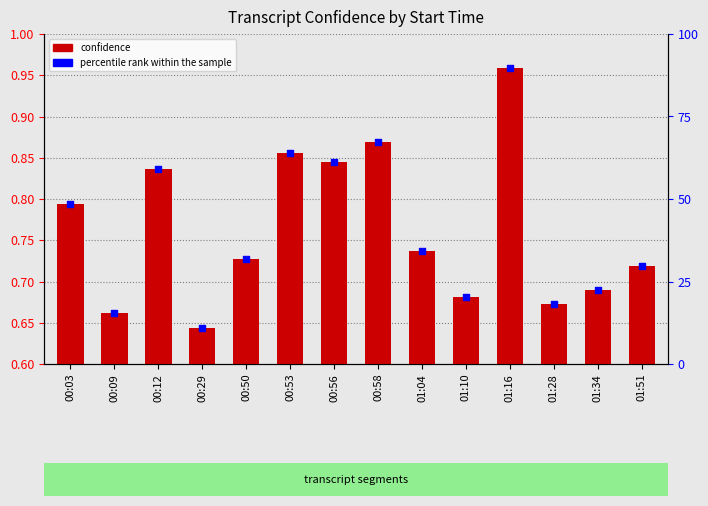

Which series contains the highest Y value?

percentile rank within the sample